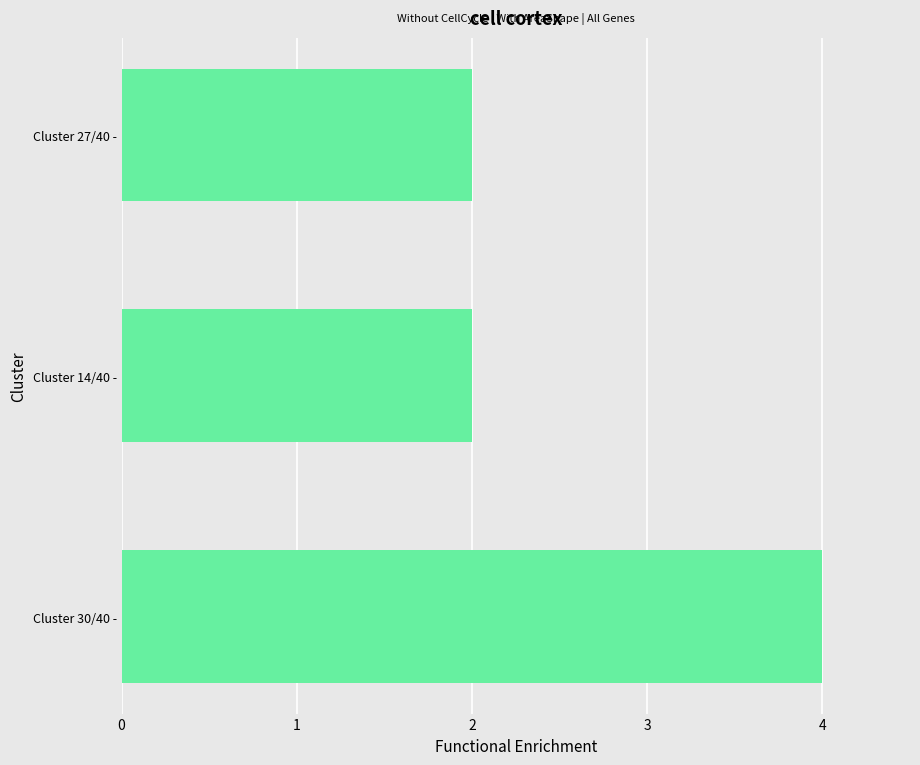

What is the smallest value displayed?

2